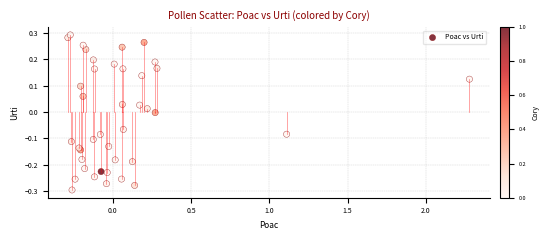

What is the range of X values (max minus min)?

2.6